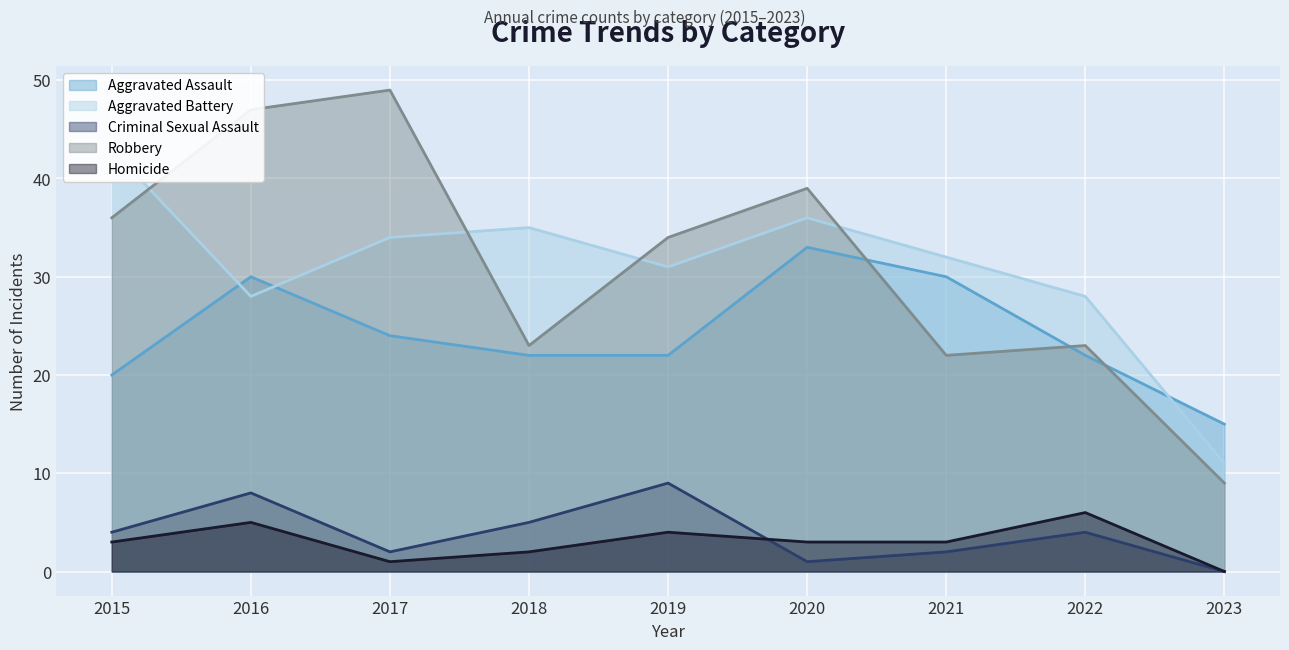

What are all the series names shown in the legend?

Aggravated Assault, Aggravated Battery, Criminal Sexual Assault, Robbery, Homicide